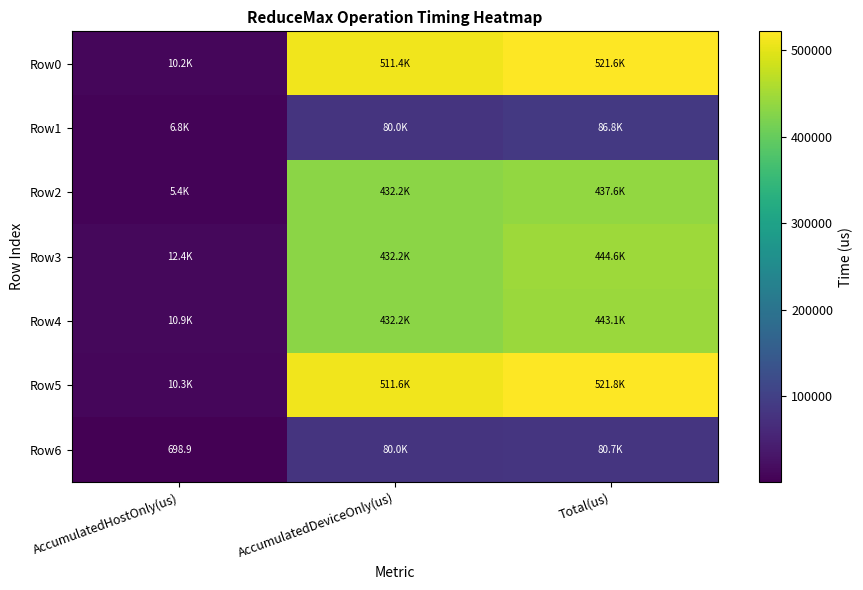

What is the spread (max minus min) of values at Total(us)?

441122.0